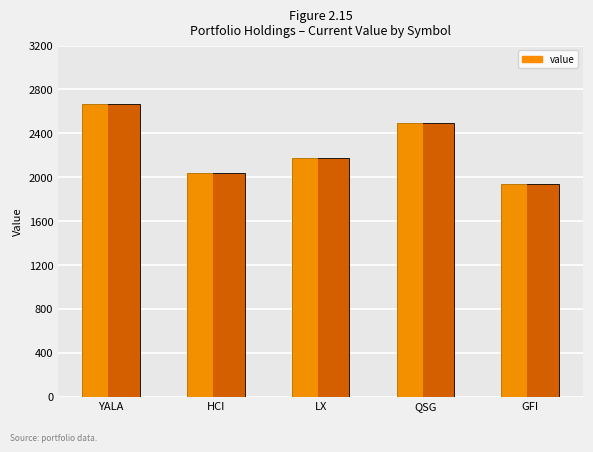

How many bars are there in total?

5